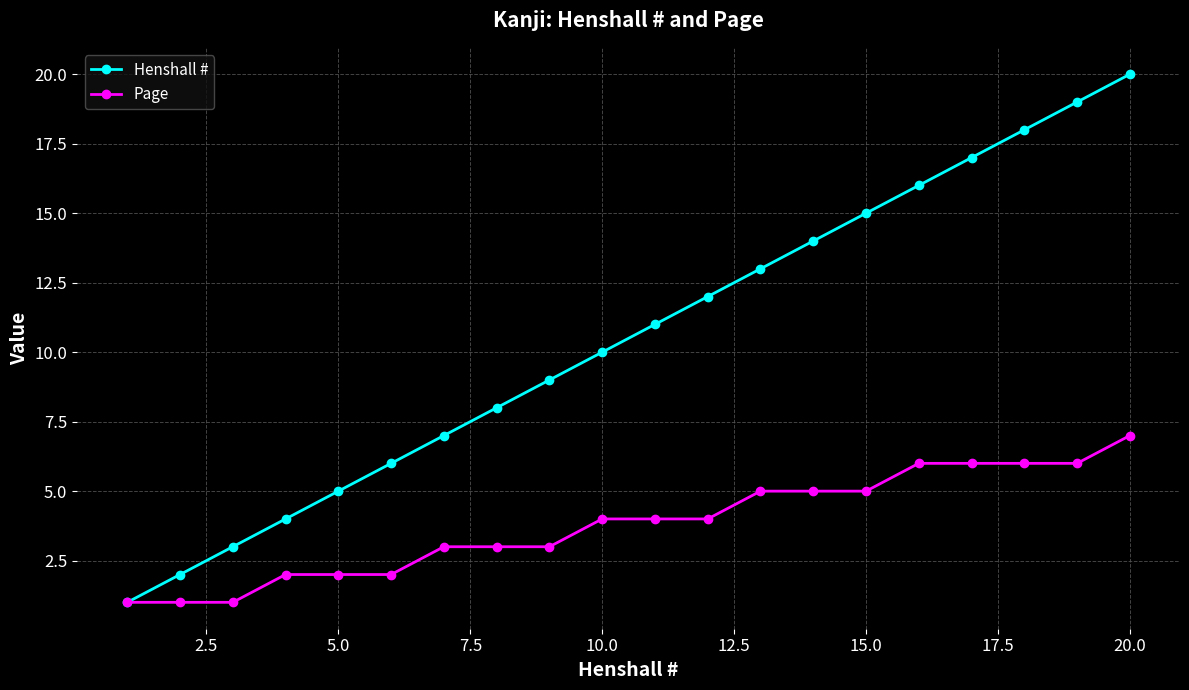

Reading left to right, transcribe all the data shown in this chart.

Henshall #: 1	2	3	4	5	6	7	8	9	10	11	12	13	14	15	16	17	18	19	20
Page: 1	1	1	2	2	2	3	3	3	4	4	4	5	5	5	6	6	6	6	7